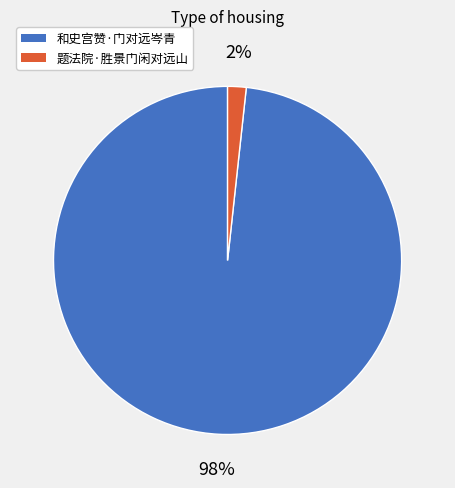

Does 和史宫赞·门对远岑青 account for over 50% of the chart?

Yes